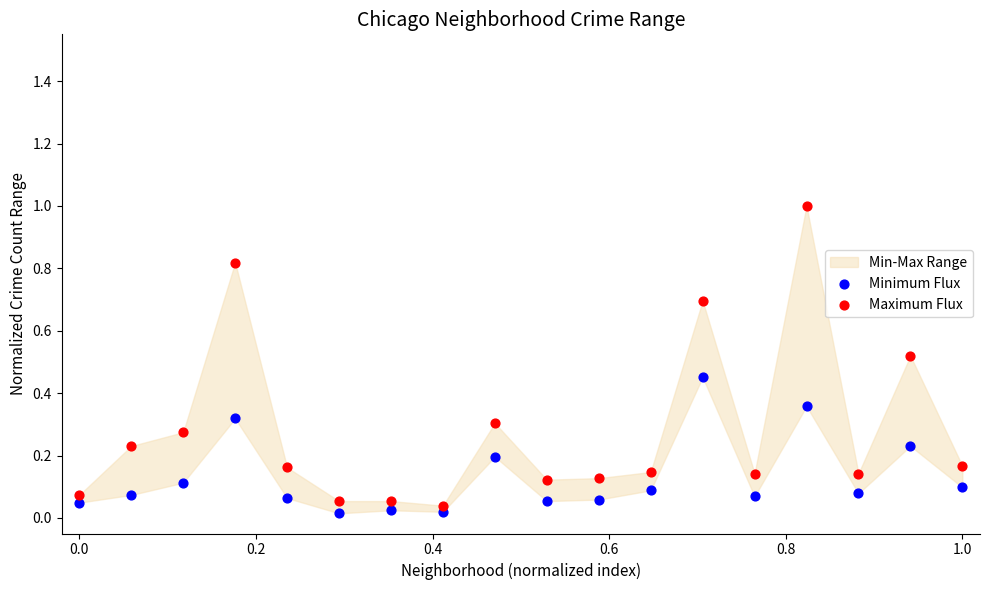

Which series has the largest Y range (max minus min)?

Maximum Flux